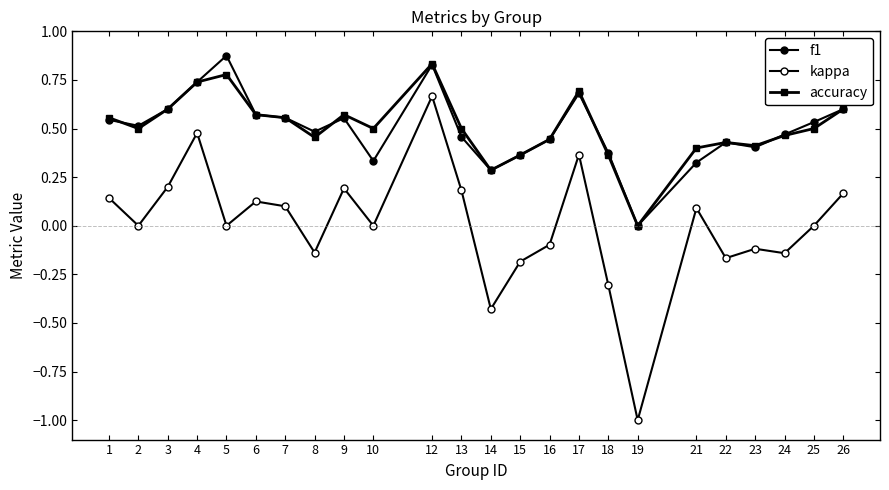

True or false: kappa and accuracy cross at least once.

False